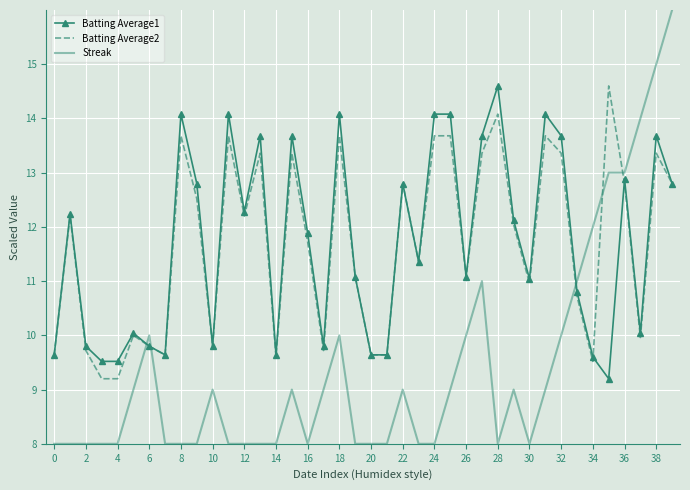

What is the difference between the second highest and minimum values in the Batting Average1 series?

4.9